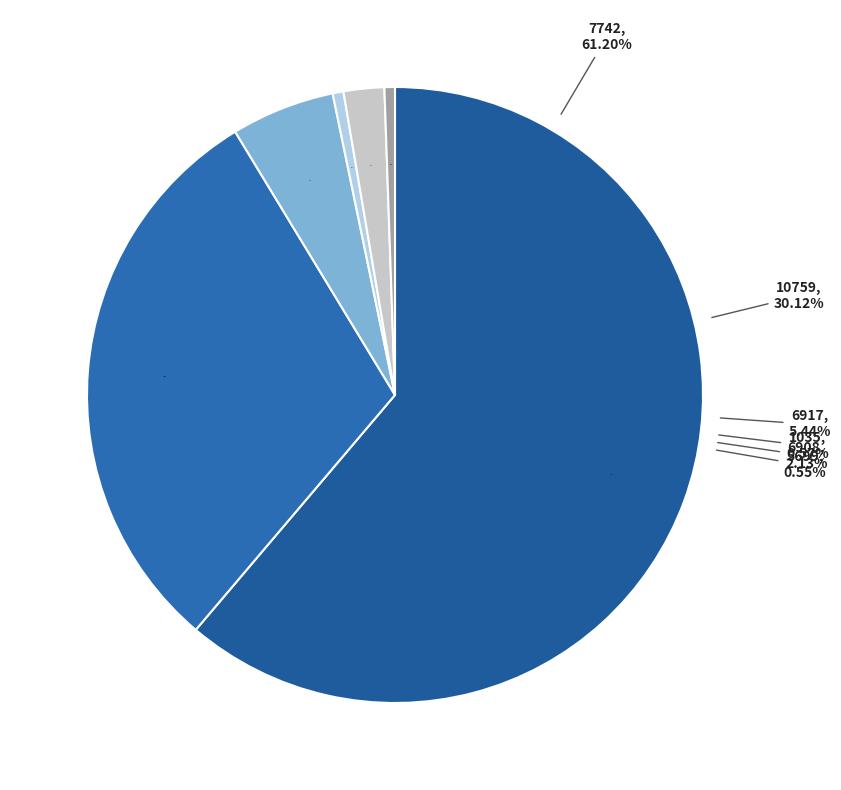

True or false: cat_0=5699 accounts for 1% of the total.

True